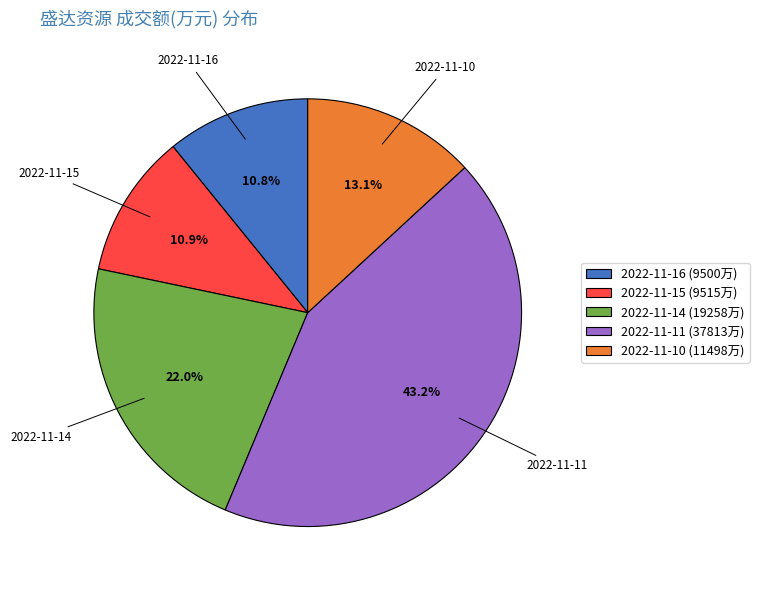

Which category has the biggest portion of the pie?

2022-11-11 (37813万)